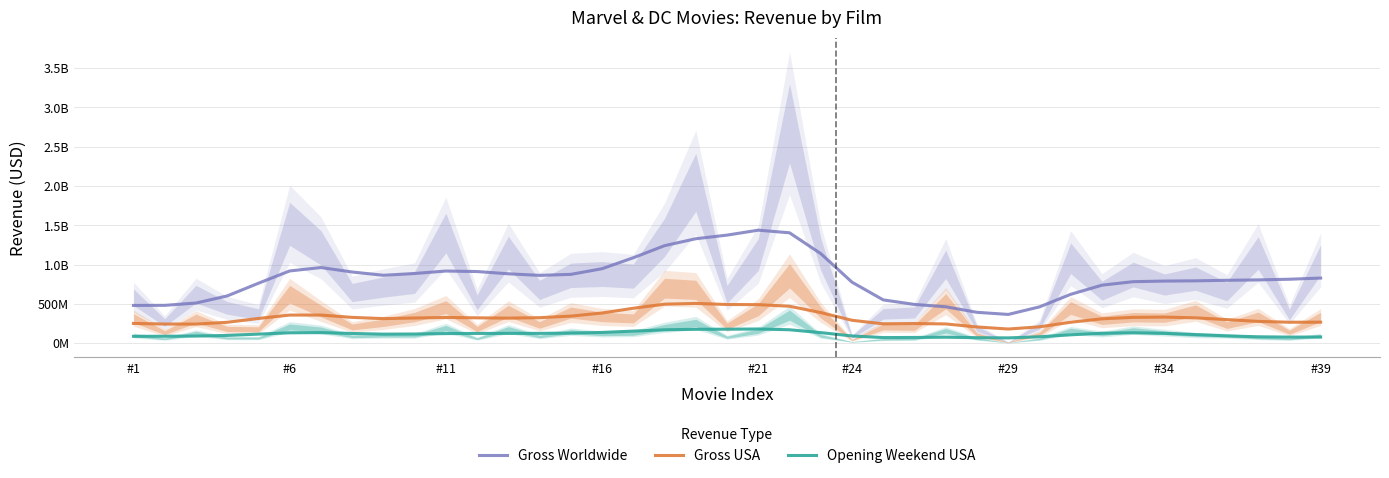

Which series has the largest total across all categories?

Gross Worldwide